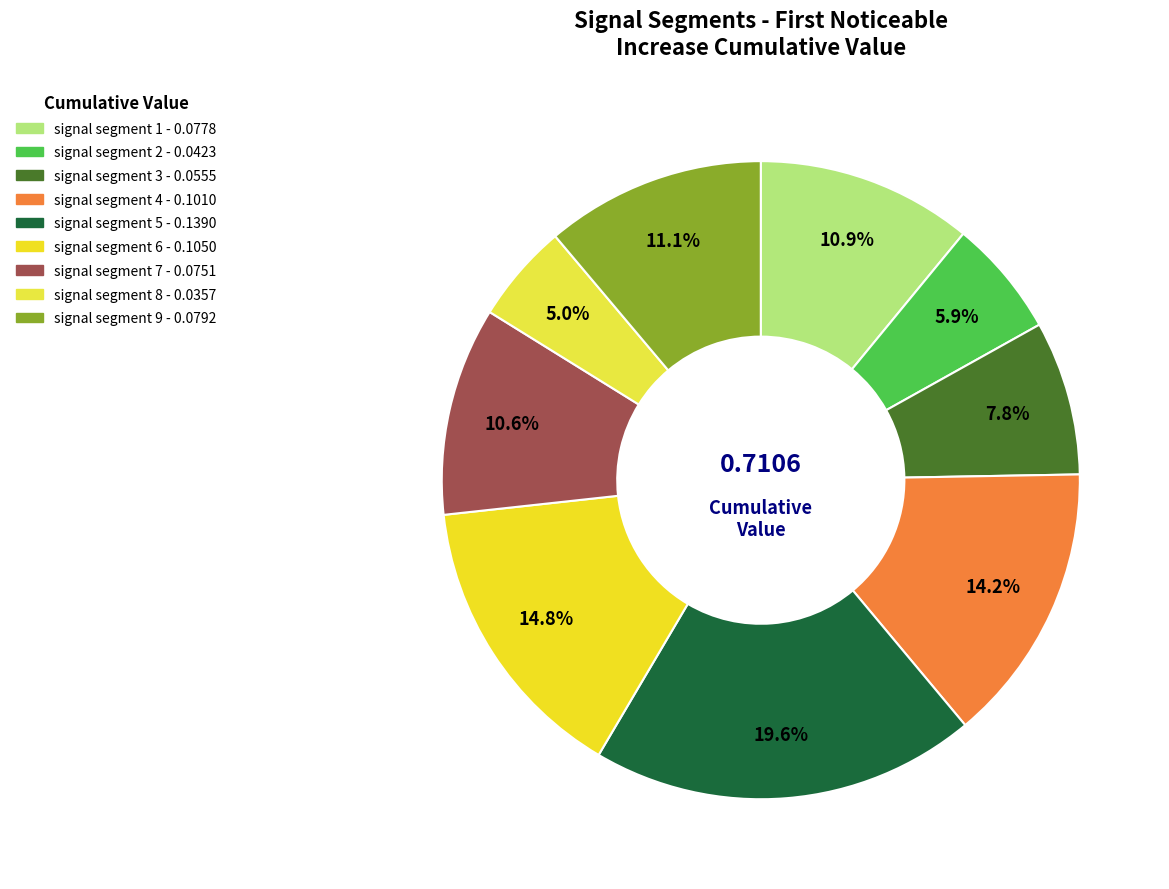

Combined, do signal segment 5 and signal segment 4 account for over 50%?

No